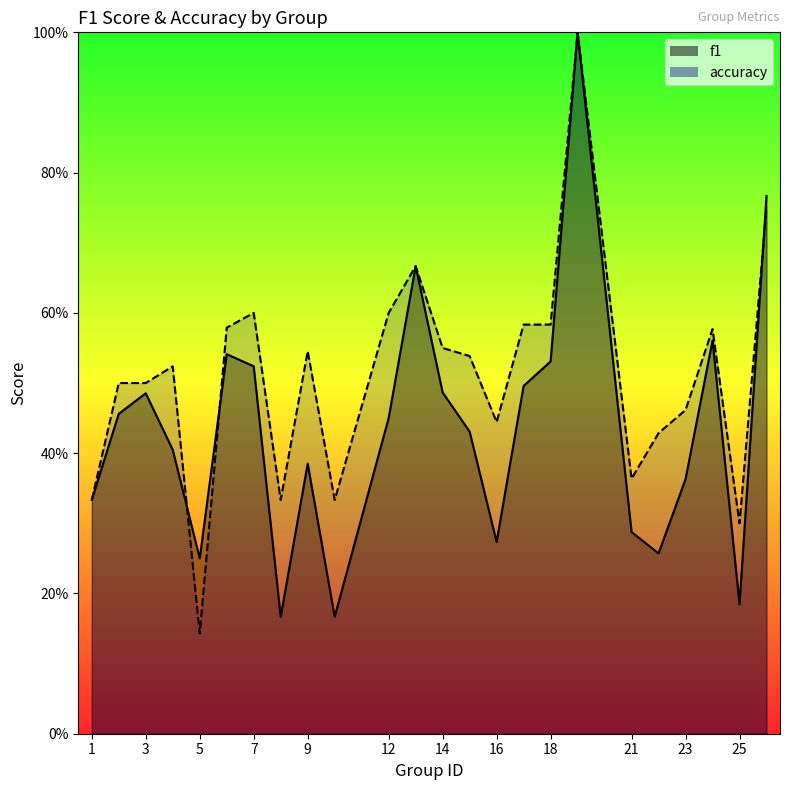

At 24, list the series in order from largest to smallest.

accuracy, f1